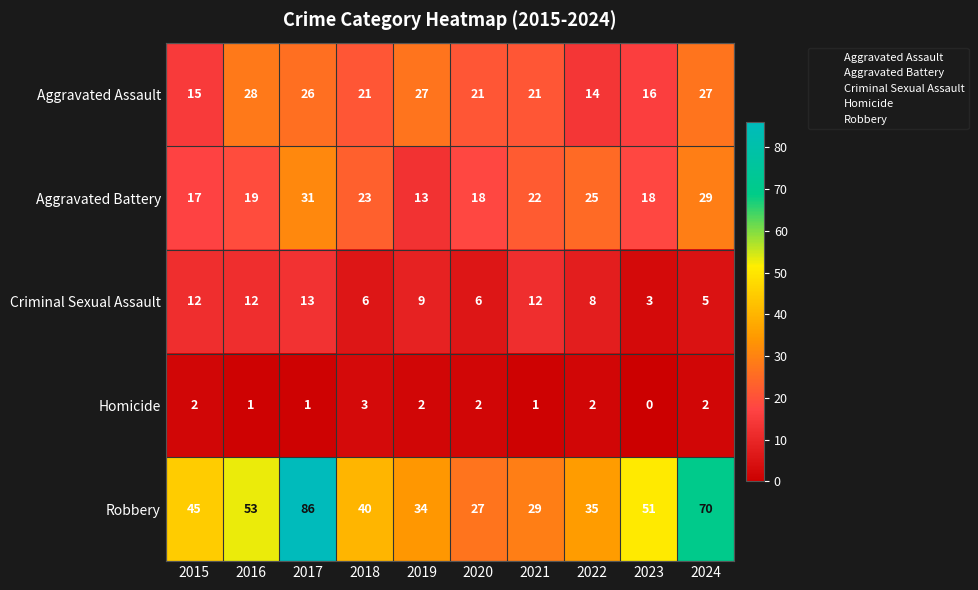

Which category has the lowest value in the Aggravated Battery series?

2019